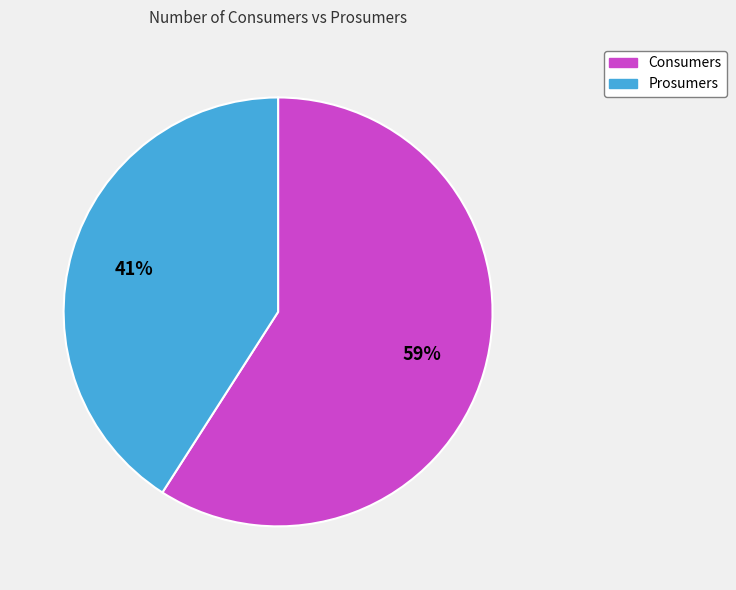

Which category has the smallest portion of the pie?

Prosumers